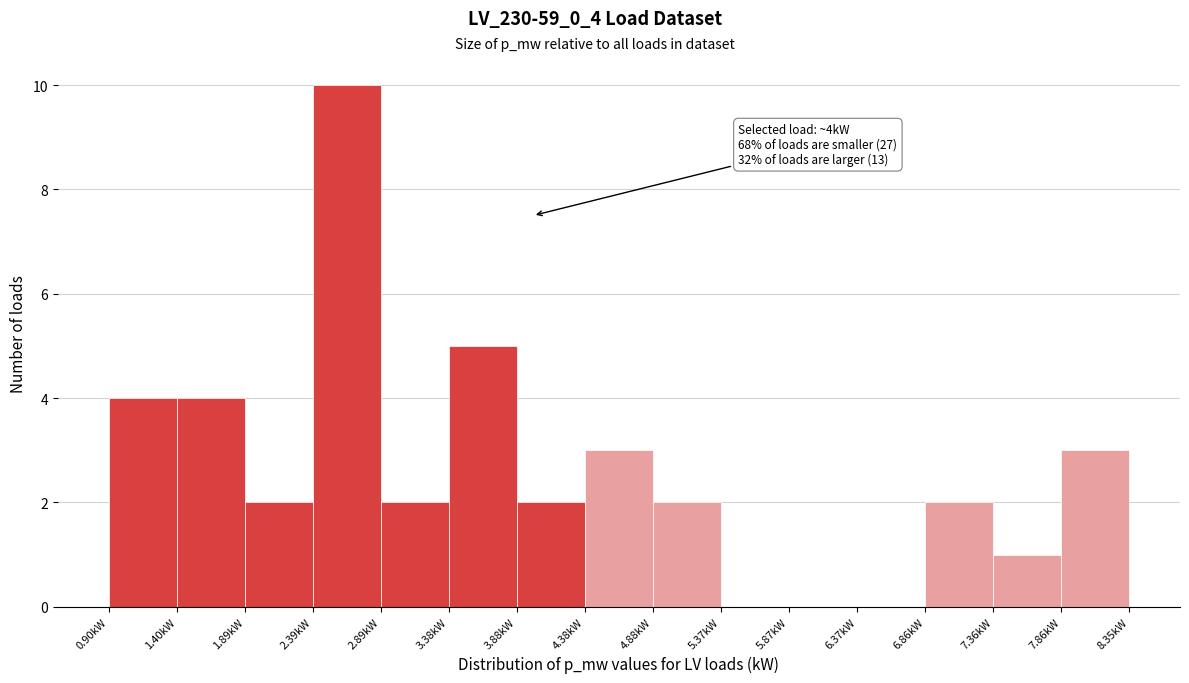

Over which range of the x-axis is the bar tallest?

2.40 to 2.90